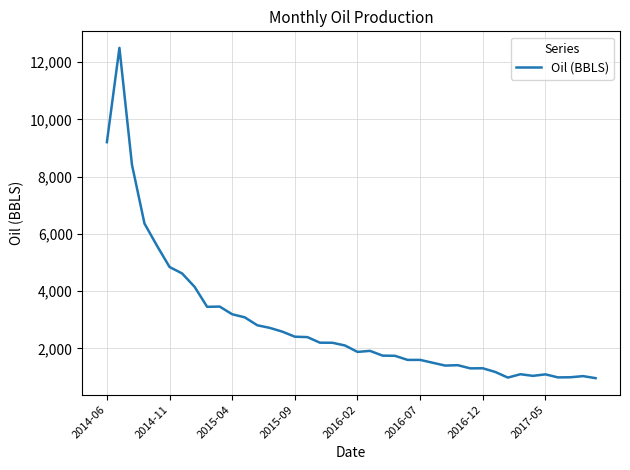

What is the minimum value shown in the chart?

960